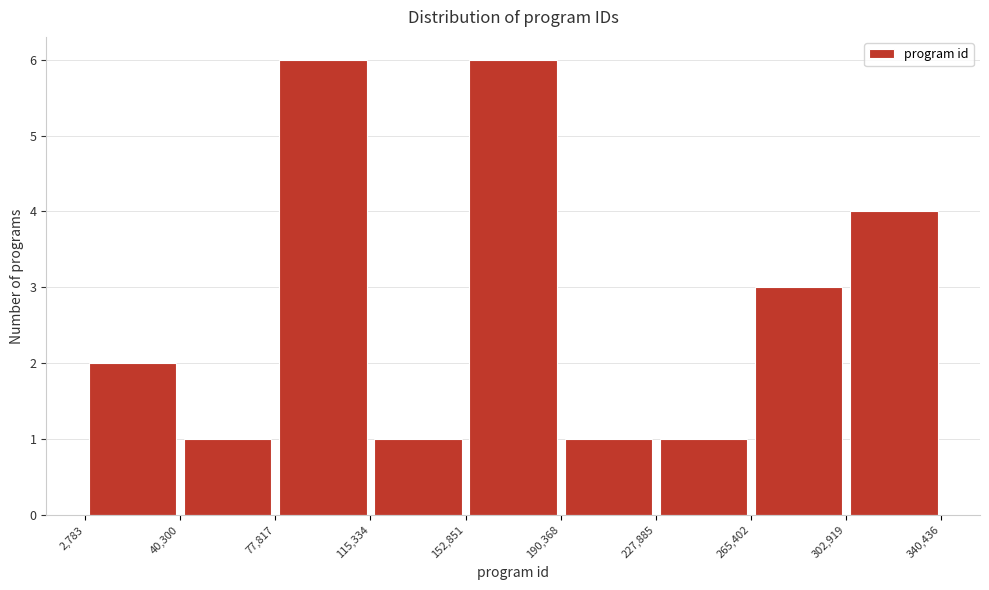

How tall is the bar that spans 265,402 to 302,919 on the x-axis? The values are not printed on the chart, so give them approximately, as read against the axis.

3